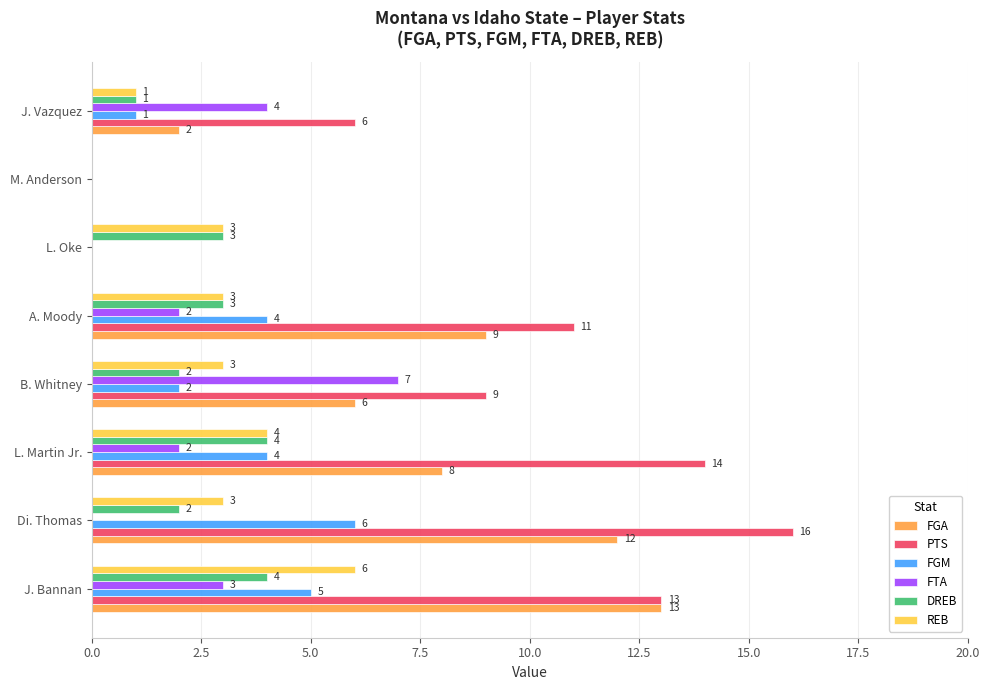

Which series has the largest total across all categories?

PTS